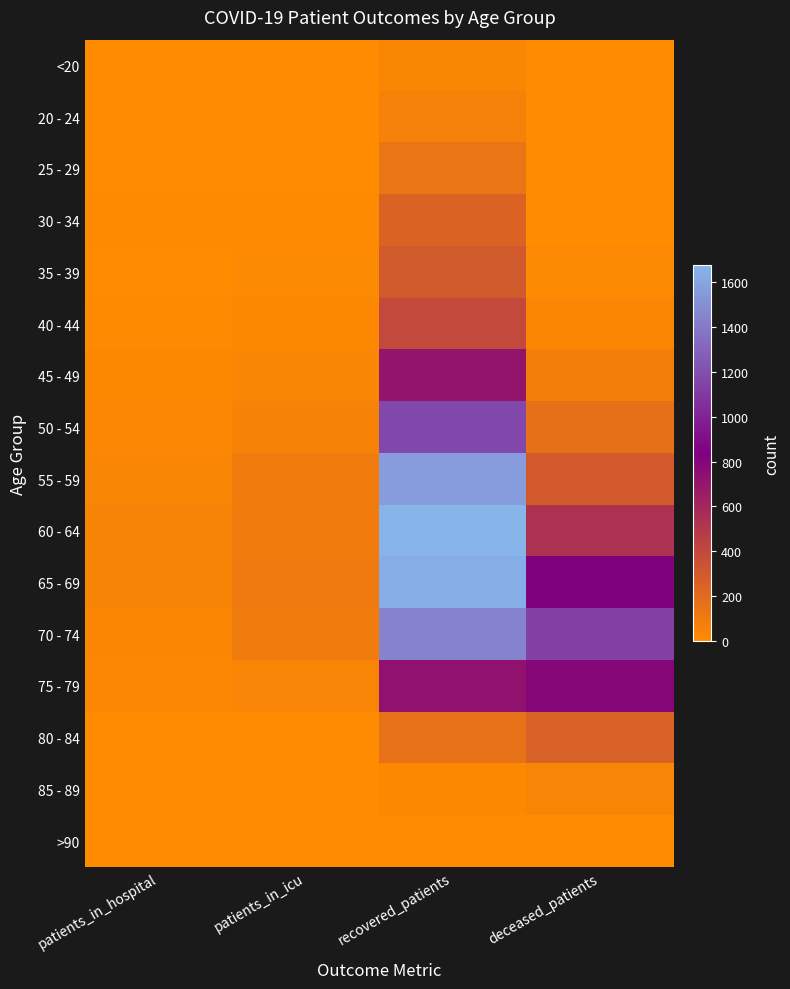

Rank the series by their maximum value, from lowest to highest.

>90, <20, 85 - 89, 20 - 24, 25 - 29, 30 - 34, 80 - 84, 35 - 39, 40 - 44, 45 - 49, 75 - 79, 50 - 54, 70 - 74, 55 - 59, 65 - 69, 60 - 64